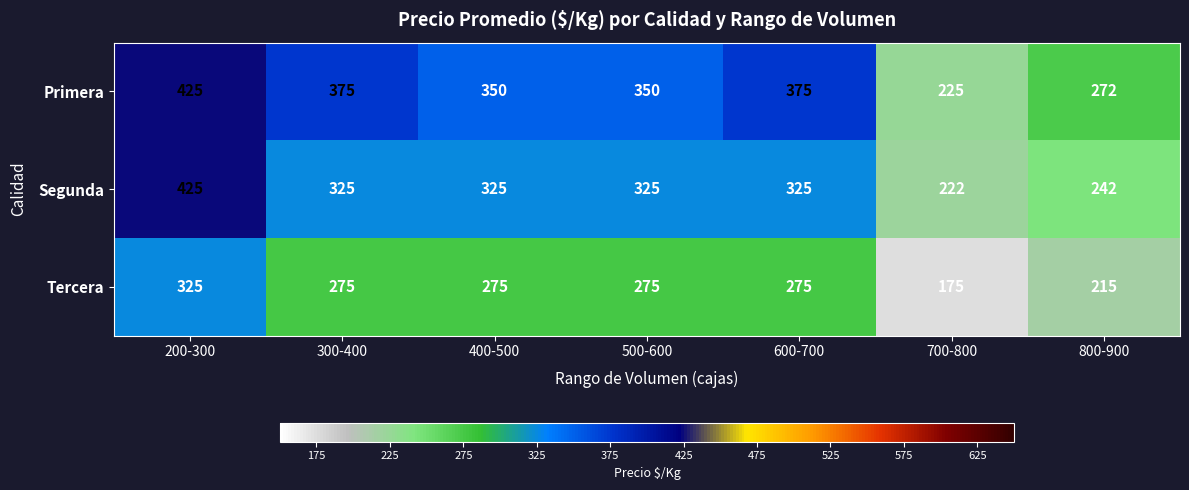

Which category has the lowest value across all series?

700-800